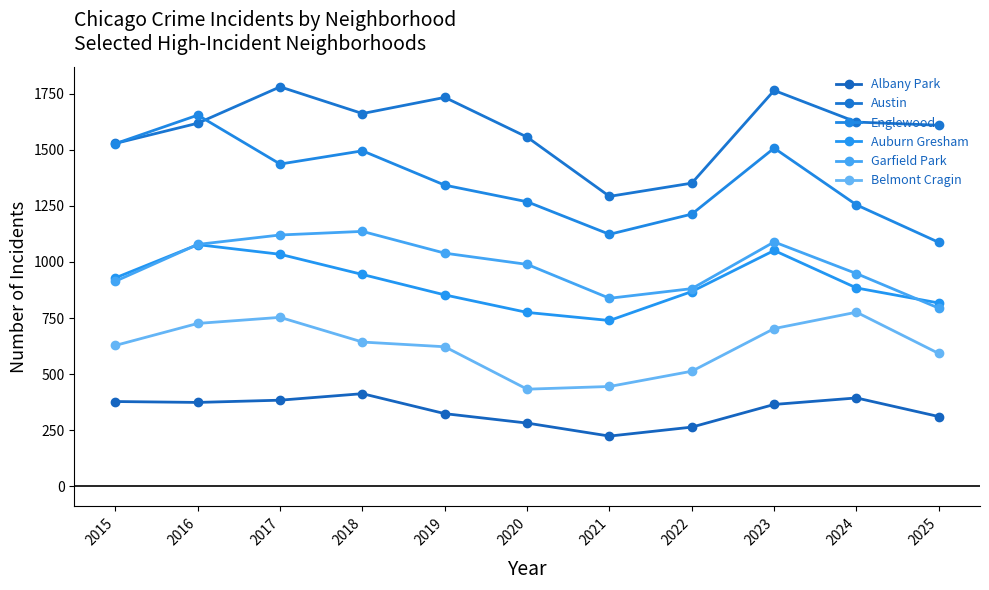

At how many categories does at least one series exceed 1324?

10